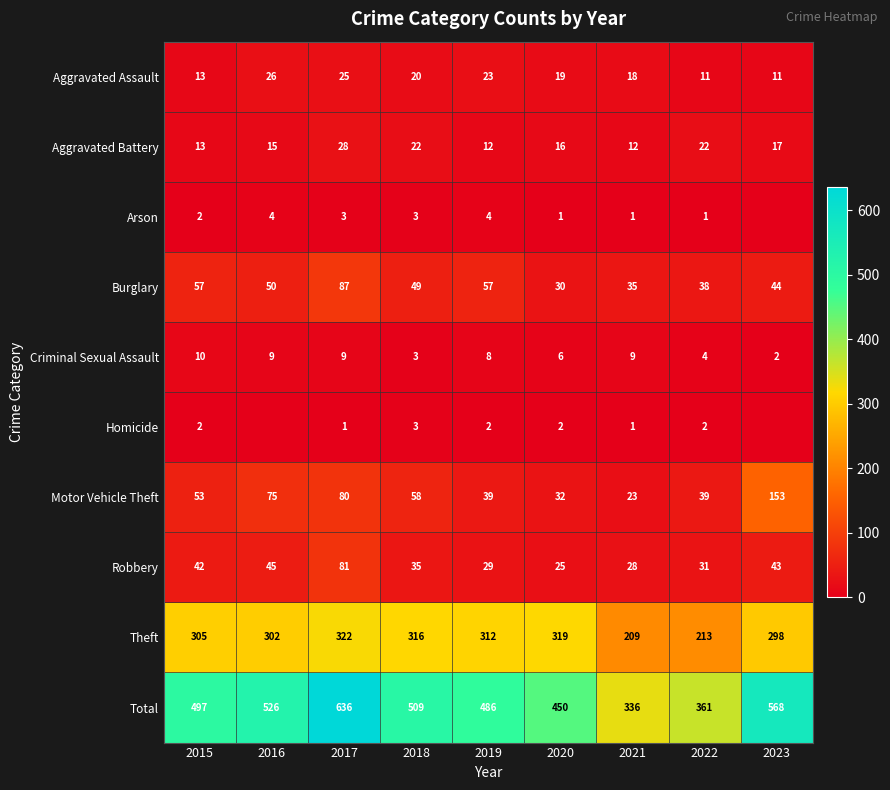

What is the difference between the highest and lowest values at 2015?

495